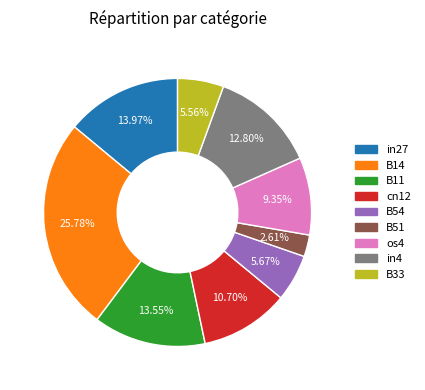

Is it true that B11 is 6% of the pie?

False